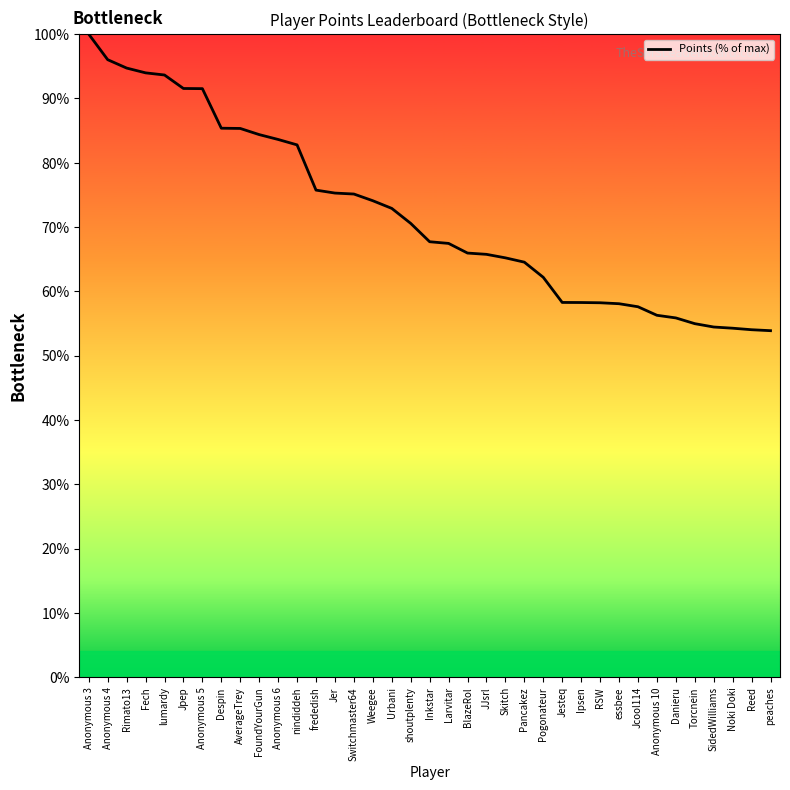

What is the average value?

71.9